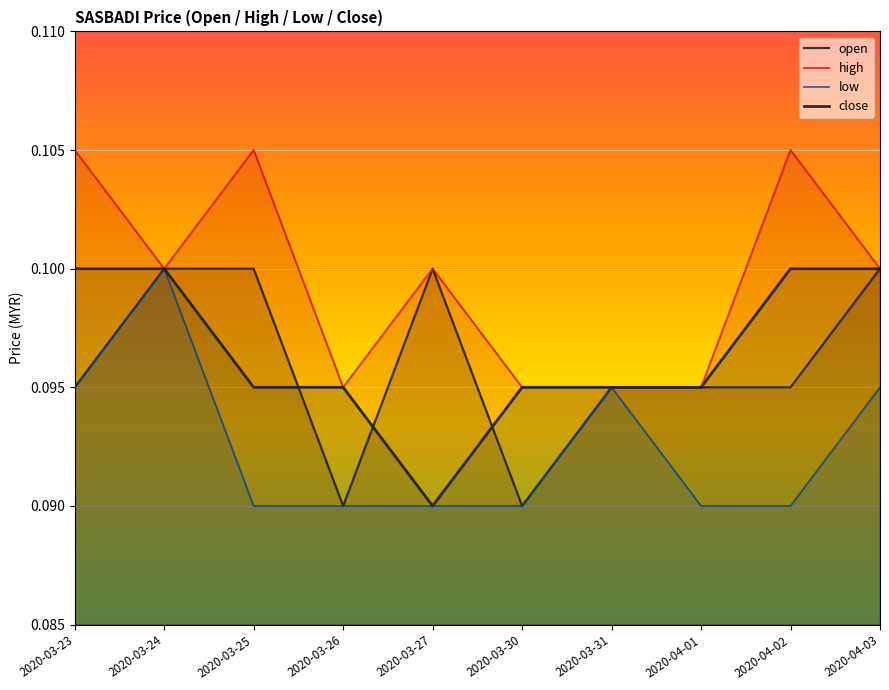

Which has a higher value, 2020-03-25 or 2020-03-26?

2020-03-25